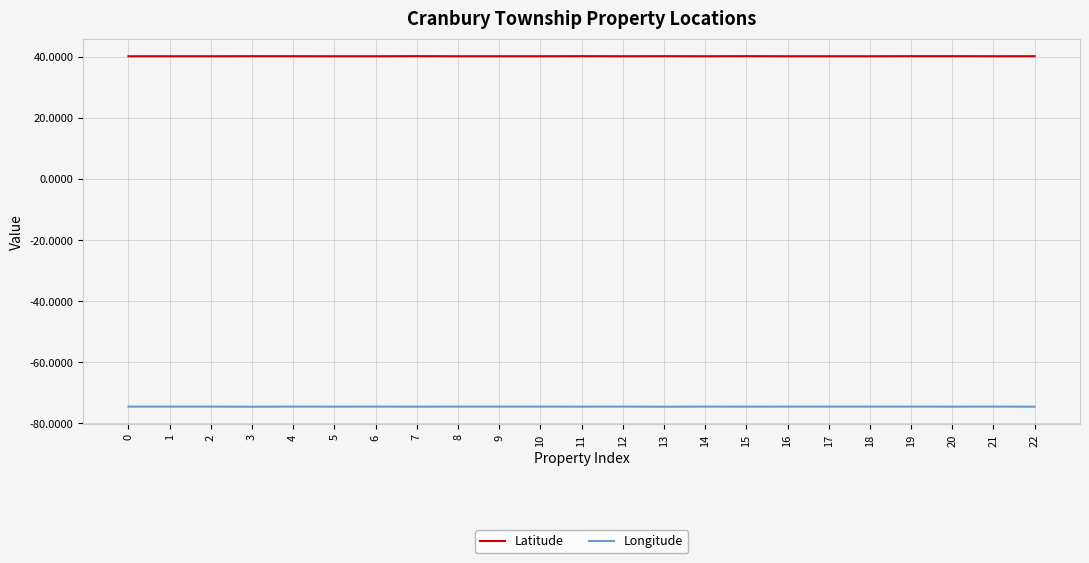

True or false: Longitude and Latitude cross at least once.

False